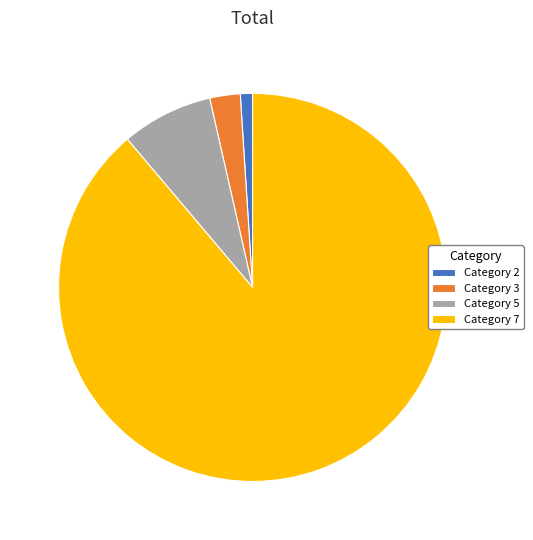

True or false: Category 5 accounts for 16% of the total.

False